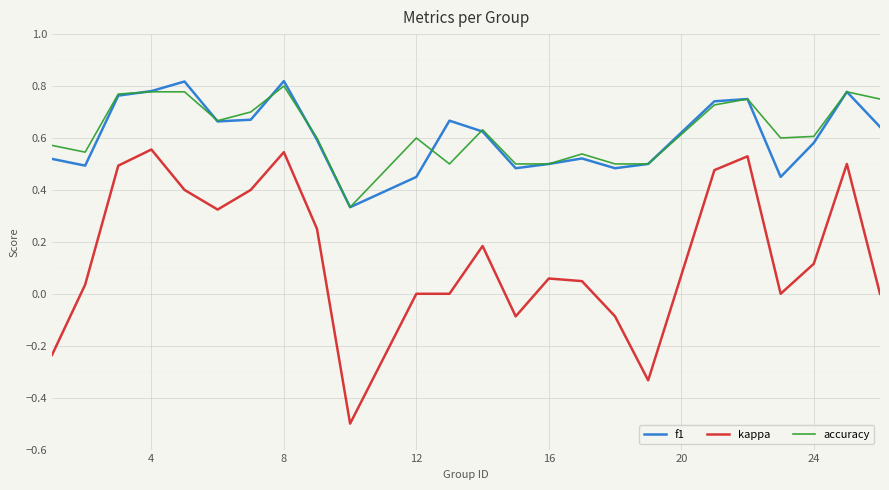

True or false: accuracy and kappa cross at least once.

False